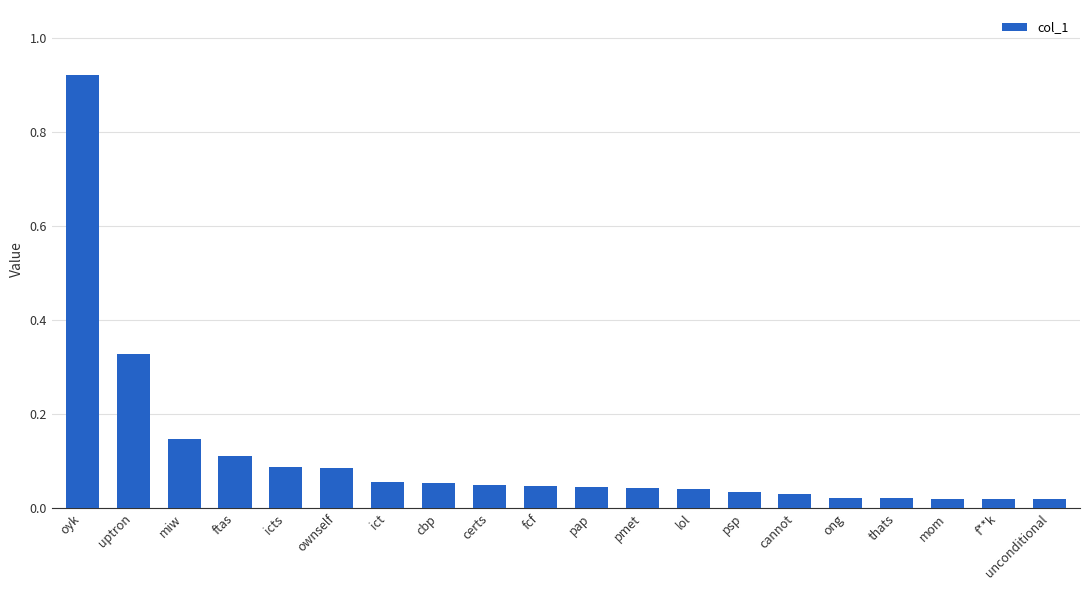

The chart shows a value of 0.1 at pmet. True or false?

False